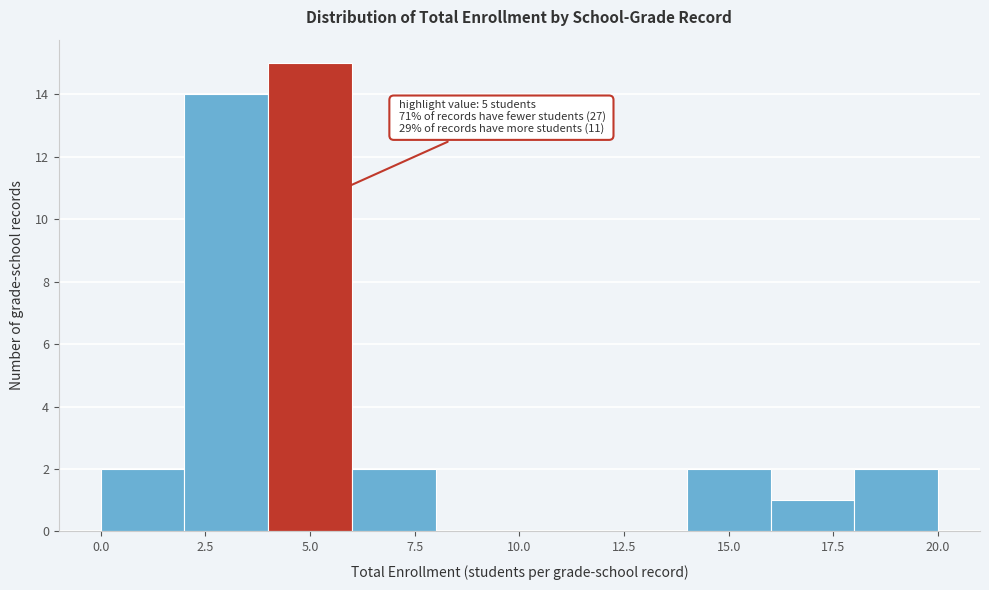

Over which range of the x-axis is the bar tallest?

4 to 6